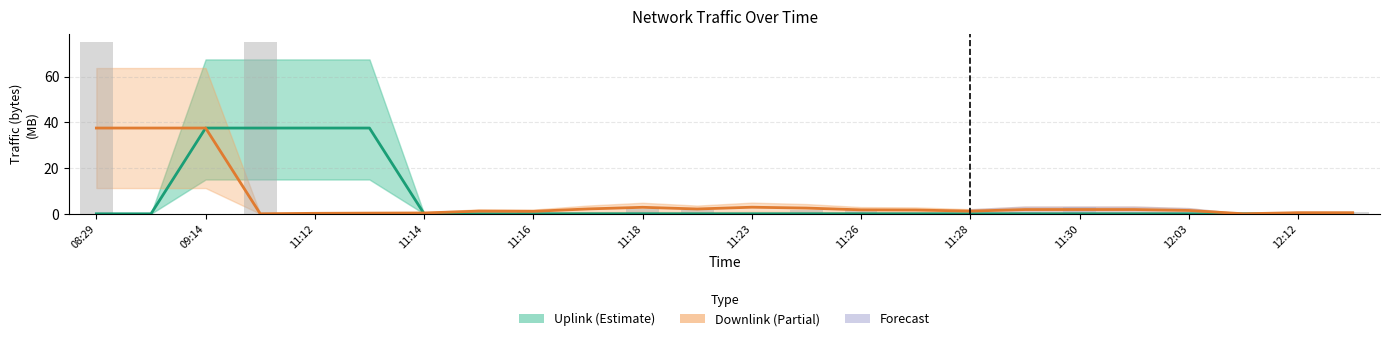

At how many categories does at least one series exceed 5?

6